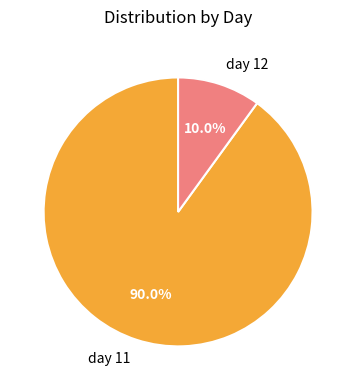

To the nearest percent, what portion does day 12 represent?

10%